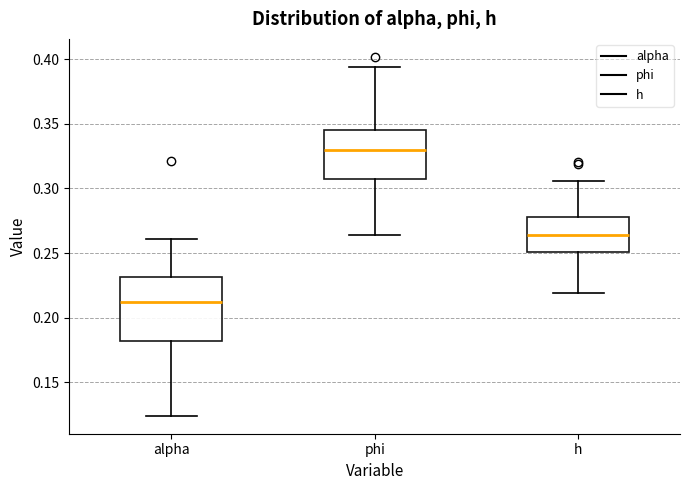

Where does the median line of the box for alpha sit on the y-axis? The values are not printed on the chart, so give them approximately, as read against the axis.

0.210